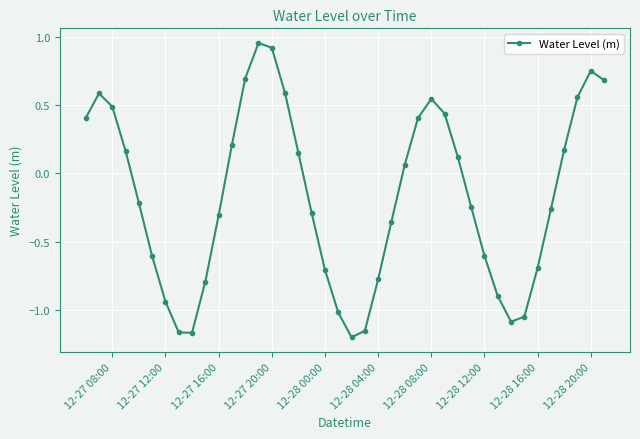

How many lines are shown in the chart?

1